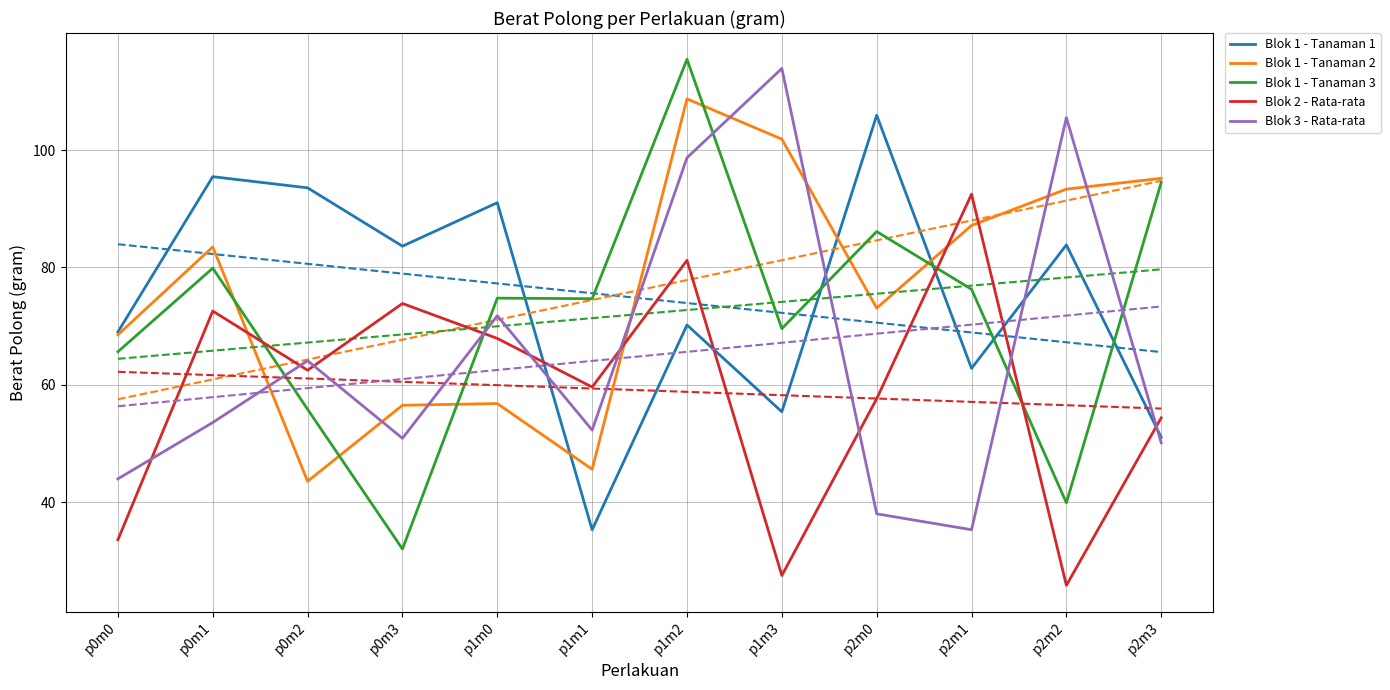

Reading left to right, what are all the values shown in this chart?

Blok 1 - Tanaman 1: 69.0	95.5	93.6	83.6	91.0	35.3	70.2	55.4	105.9	62.8	83.8	51.0
Blok 1 - Tanaman 2: 68.5	83.5	43.6	56.5	56.8	45.6	108.7	101.9	73.1	87.2	93.3	95.2
Blok 1 - Tanaman 3: 65.6	79.9	55.8	32.0	74.8	74.7	115.5	69.6	86.1	76.3	39.9	94.5
Blok 2 - Rata-rata: 33.6	72.6	62.5	73.9	67.9	59.6	81.2	27.5	57.6	92.5	25.8	54.4
Blok 3 - Rata-rata: 44.0	53.6	64.1	50.9	71.8	52.3	98.7	113.9	38.0	35.3	105.5	50.1